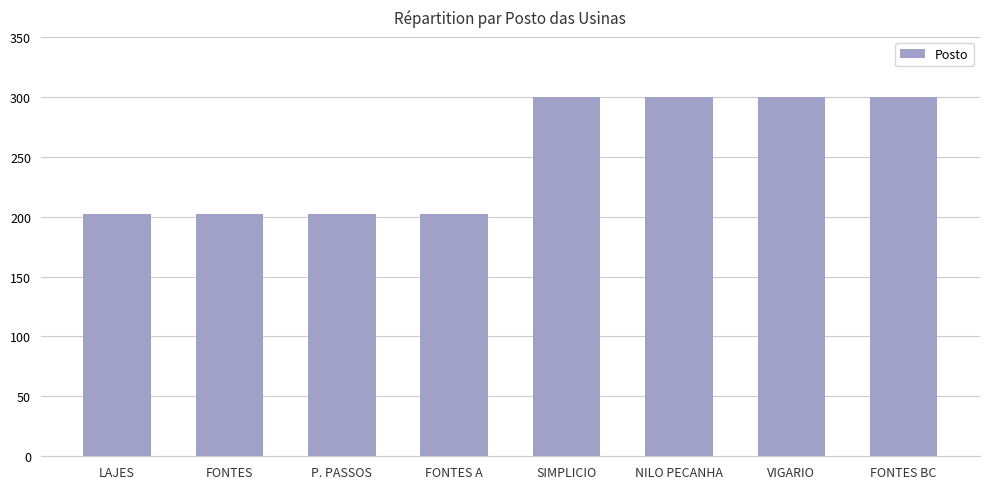

What is the difference between the second highest and second lowest values?

98